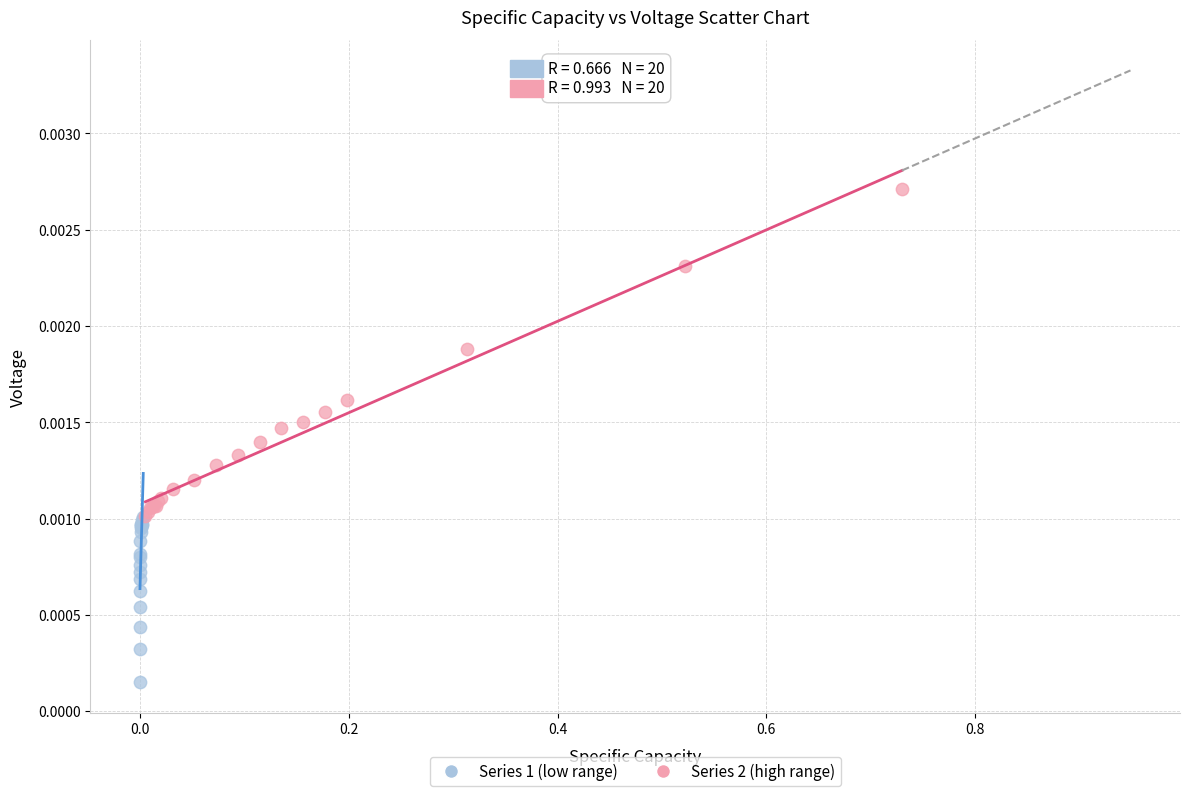

Which series reaches the maximum Y coordinate?

Series 2 (high range)